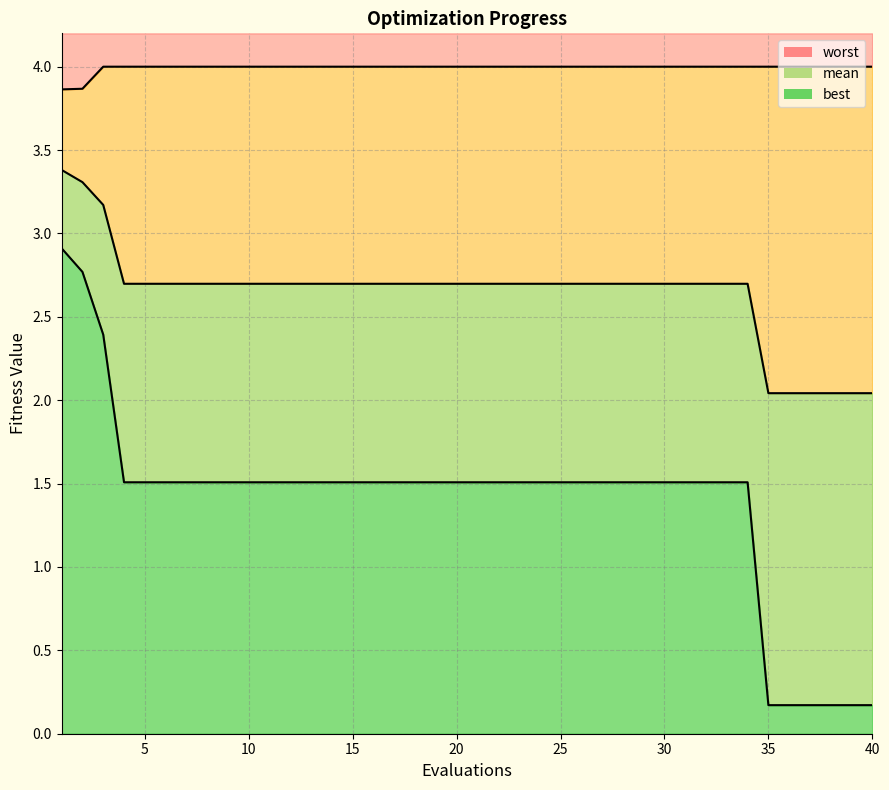

What is the sum of all best values?

55.8